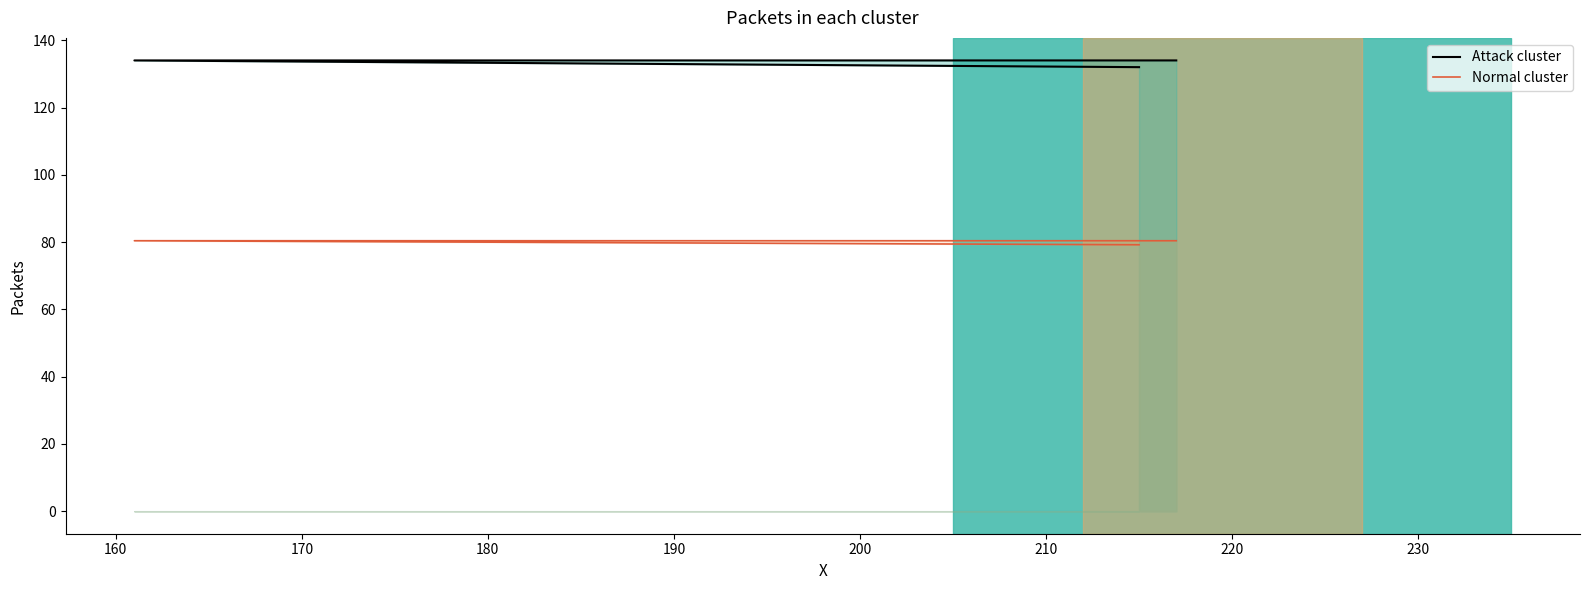

Does the chart display data point markers on the line(s)?

No